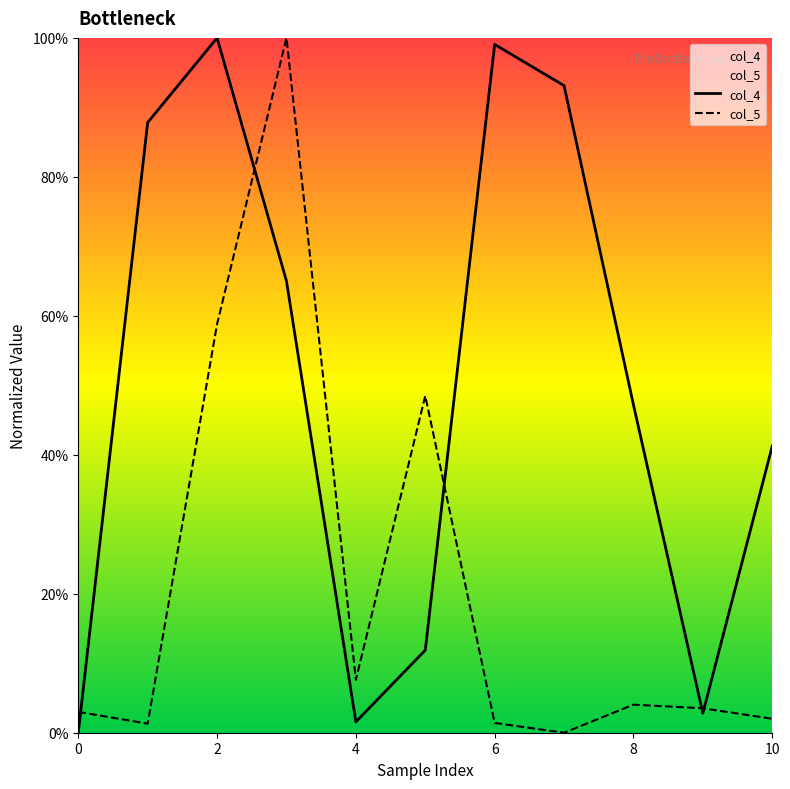

How many values in col_5 are above zero?

10